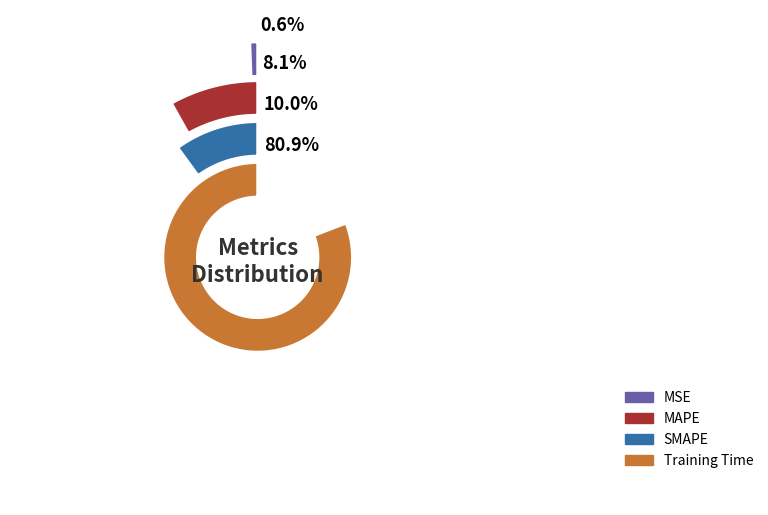

What percentage is NOT represented by SMAPE?

90.0%